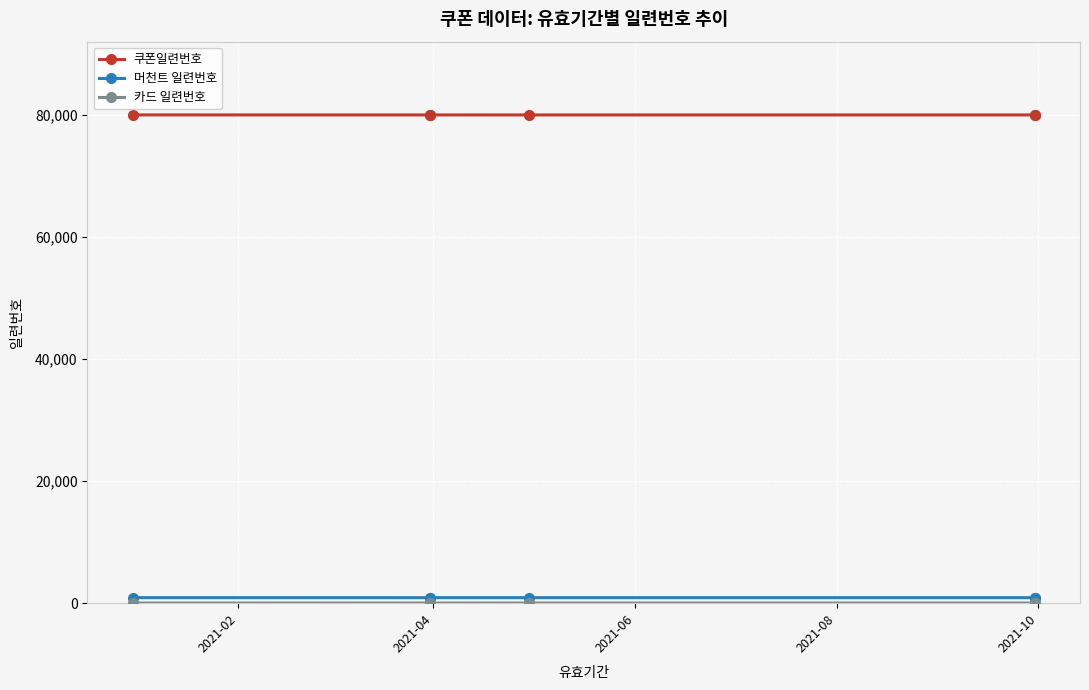

At which label is 쿠폰일련번호 closest to 80003?

2021-10